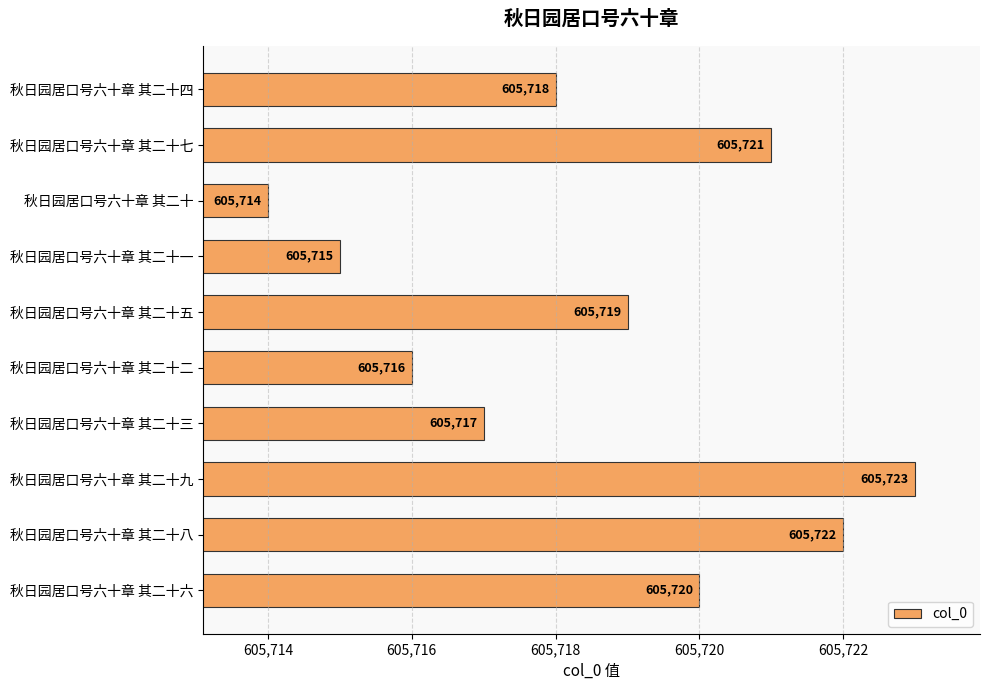

At which label is the value closest to 605718?

秋日园居口号六十章 其二十四